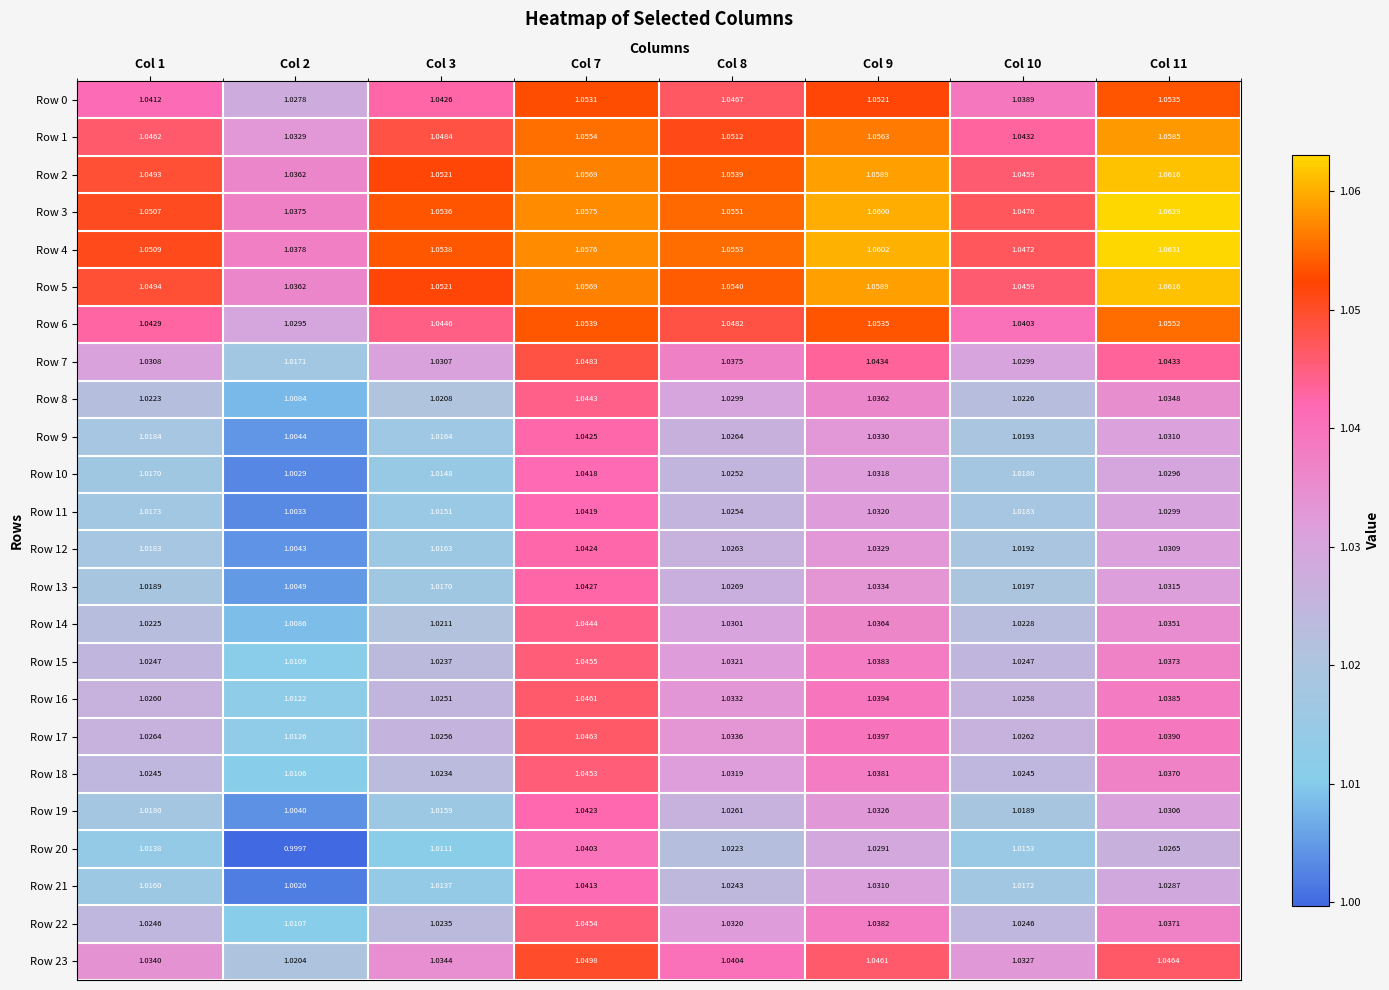

Is the value of Row 22 at Col 10 greater than the value of Row 0 at Col 8?

No